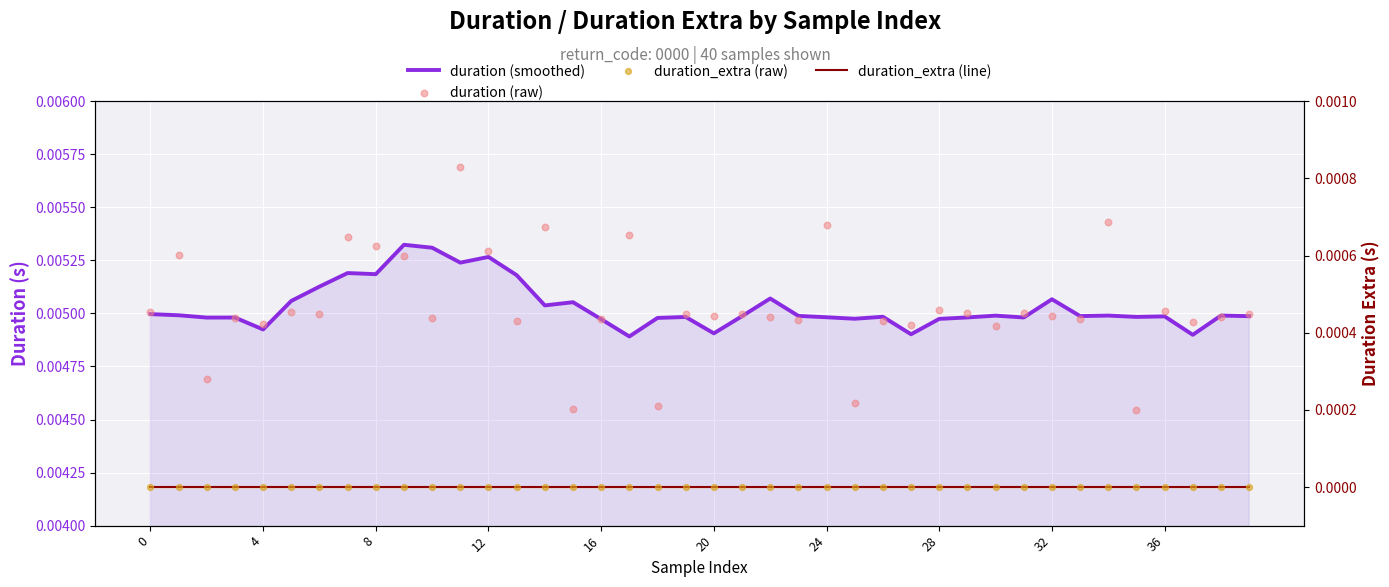

At how many categories does at least one series exceed 0?

40